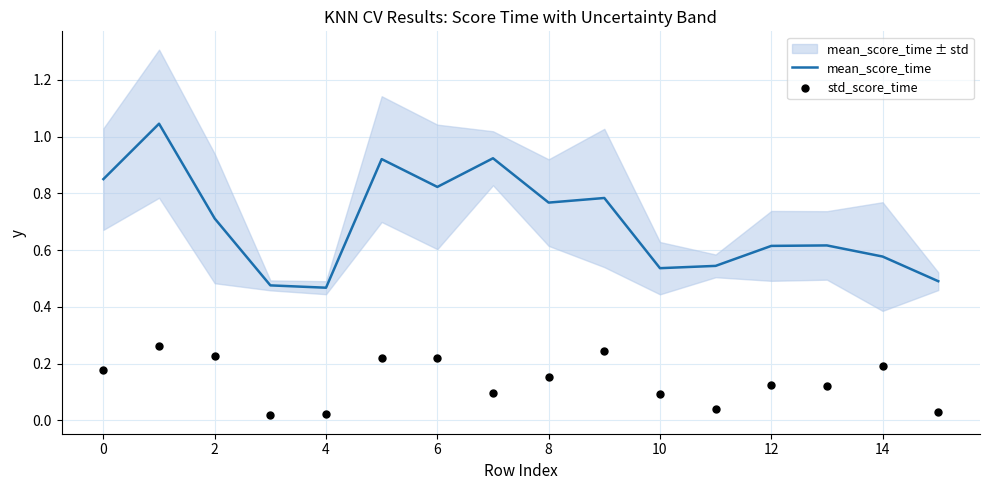

True or false: mean_score_time has a value of 0.2 at 0.

False